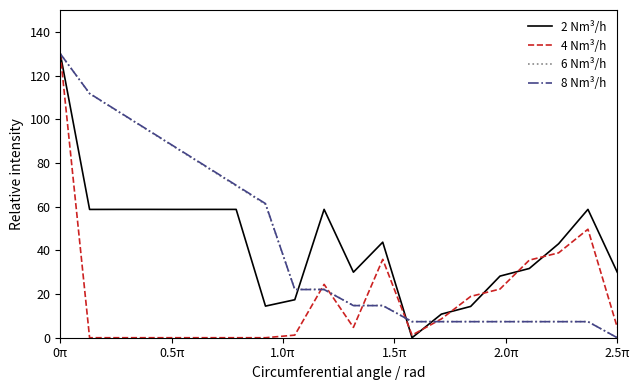

What is the greatest value displayed?

130.0